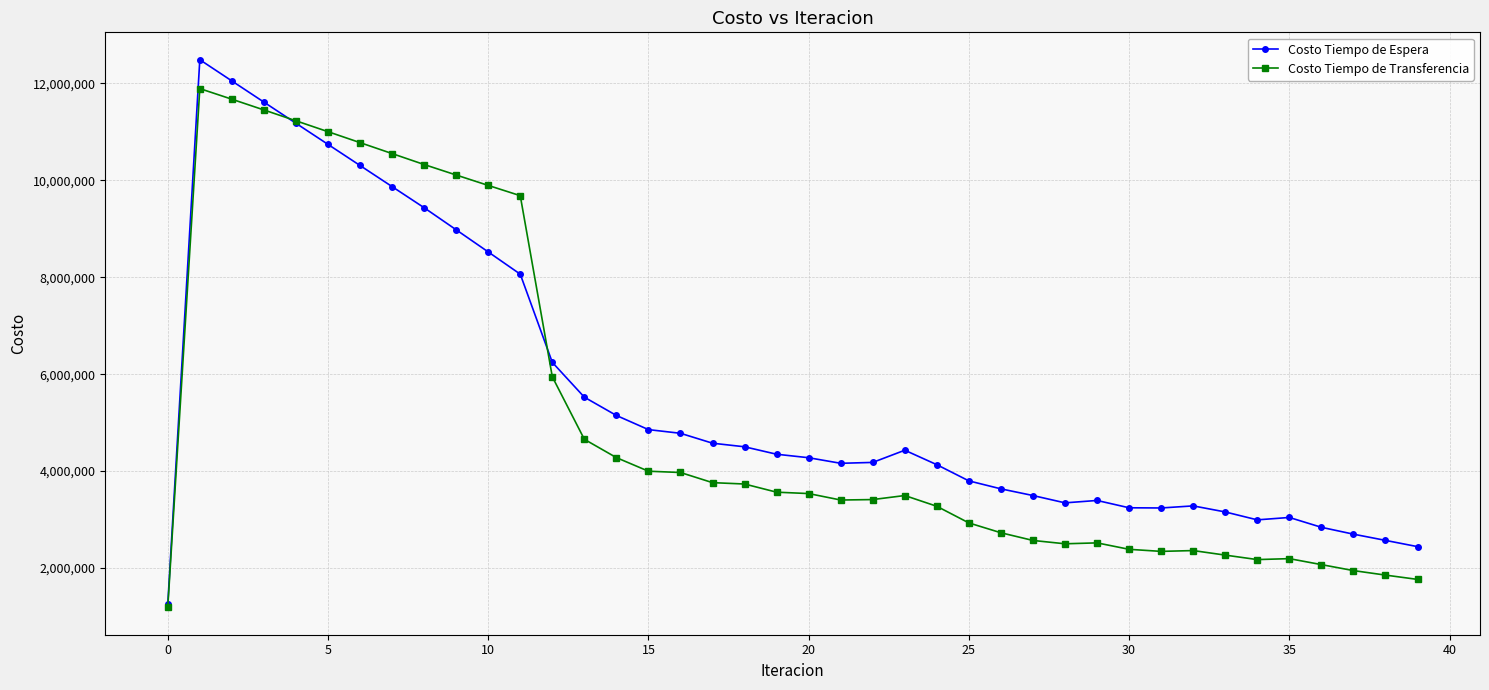

Is this an area chart (filled region under the line)?

No